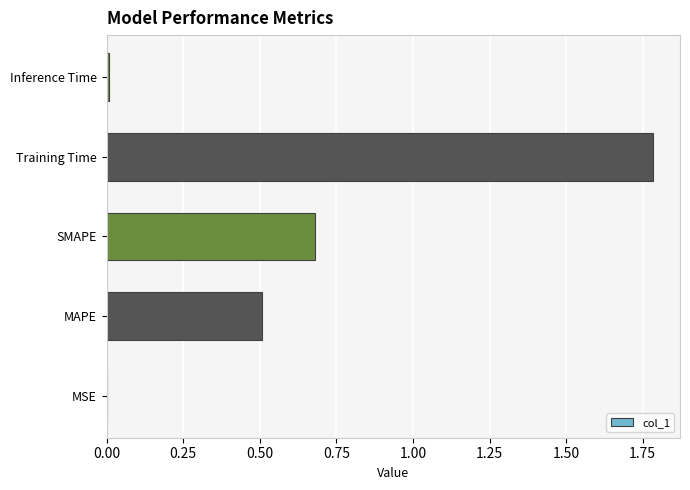

What is the maximum value shown in the chart?

1.8